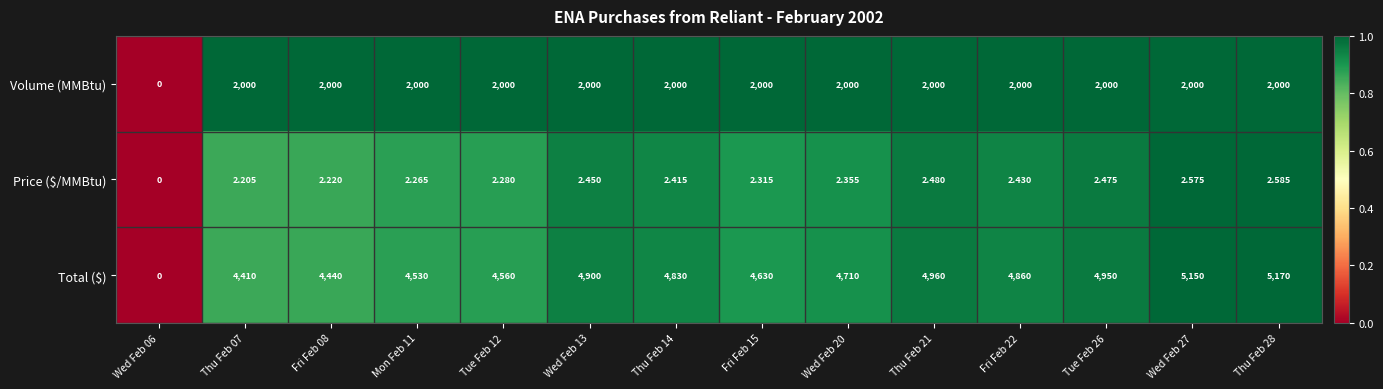

Which series has the largest total across all categories?

Total ($)